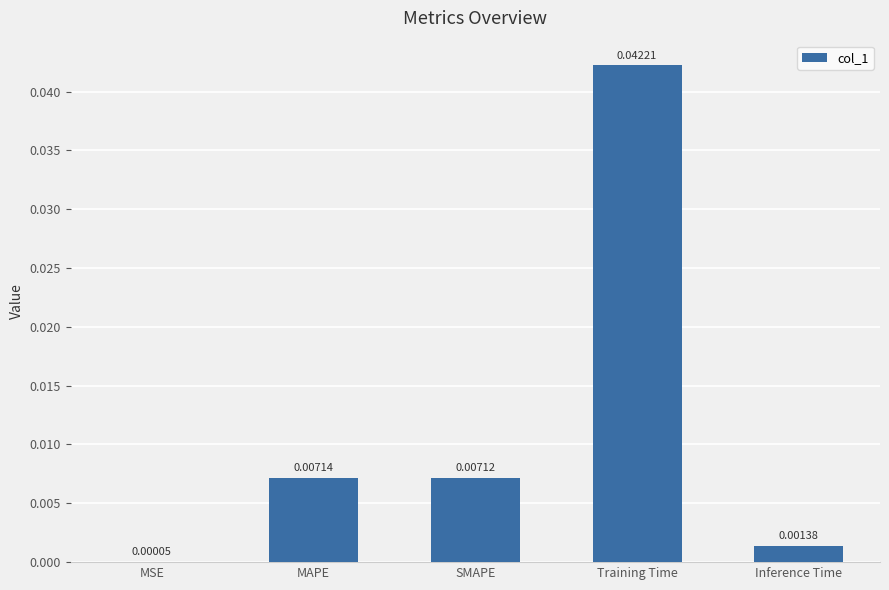

Which label corresponds to the largest value in the chart?

Training Time